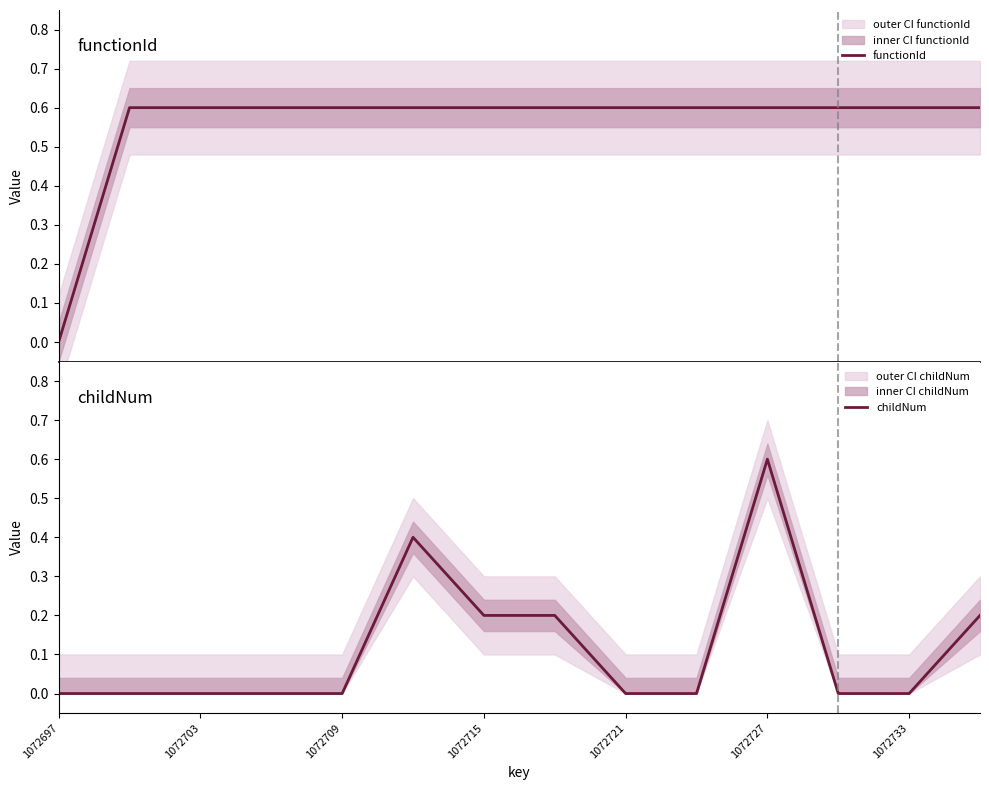

What is the value of the childNum point at the 6th from the left?

0.4